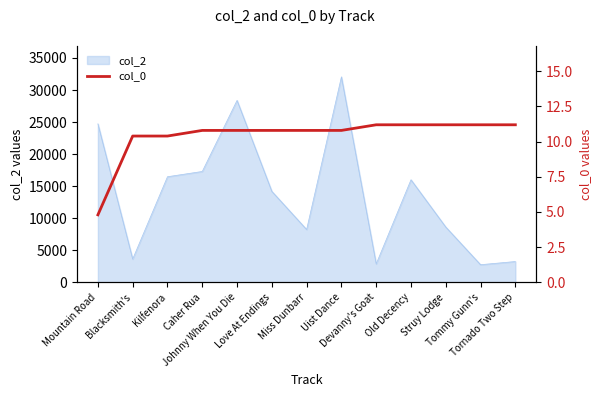

What is the maximum value for col_2?

32056